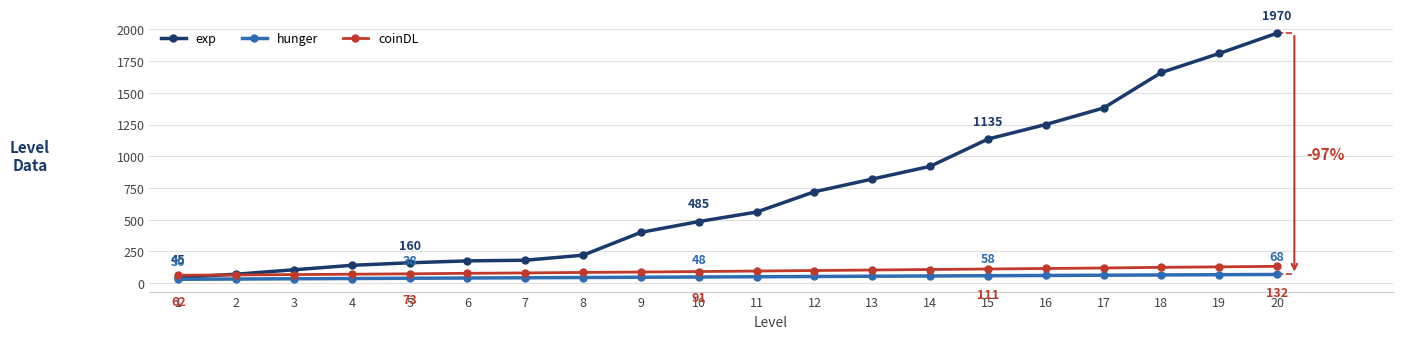

Which label corresponds to the largest value in the chart?

20